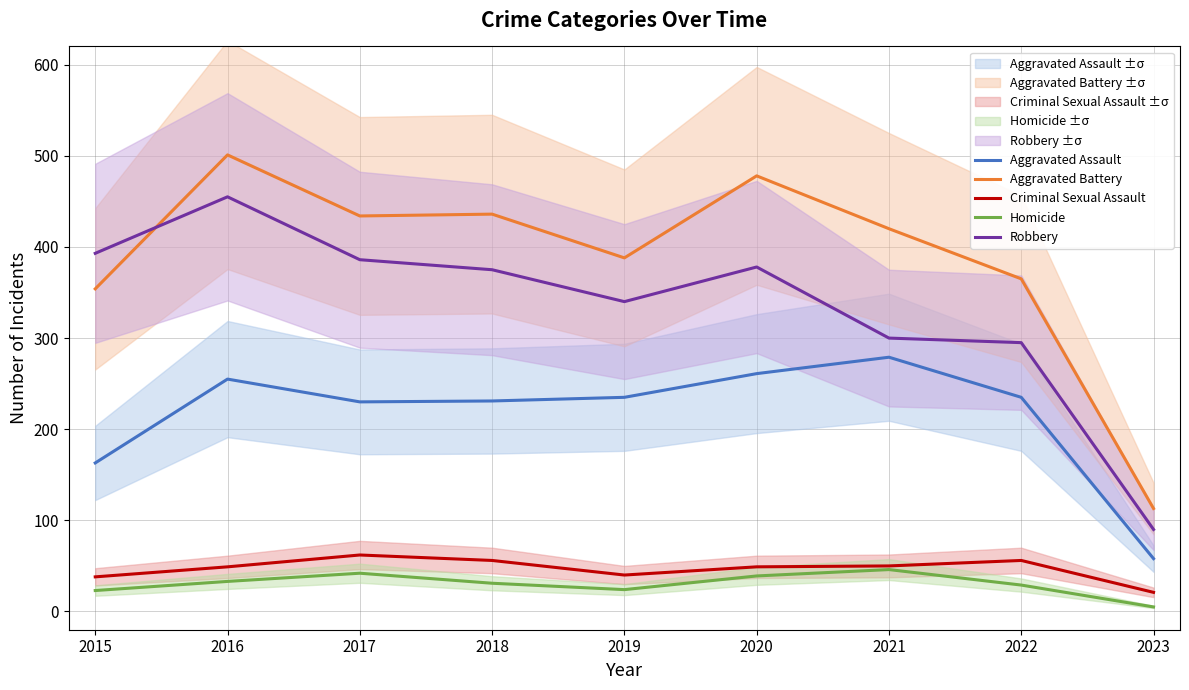

Reading left to right, transcribe all the data shown in this chart.

Aggravated Assault: 2015=163	2016=255	2017=230	2018=231	2019=235	2020=261	2021=279	2022=235	2023=58
Aggravated Battery: 2015=354	2016=501	2017=434	2018=436	2019=388	2020=478	2021=420	2022=365	2023=113
Criminal Sexual Assault: 2015=38	2016=49	2017=62	2018=56	2019=40	2020=49	2021=50	2022=56	2023=21
Homicide: 2015=23	2016=33	2017=42	2018=31	2019=24	2020=39	2021=46	2022=29	2023=5
Robbery: 2015=393	2016=455	2017=386	2018=375	2019=340	2020=378	2021=300	2022=295	2023=90